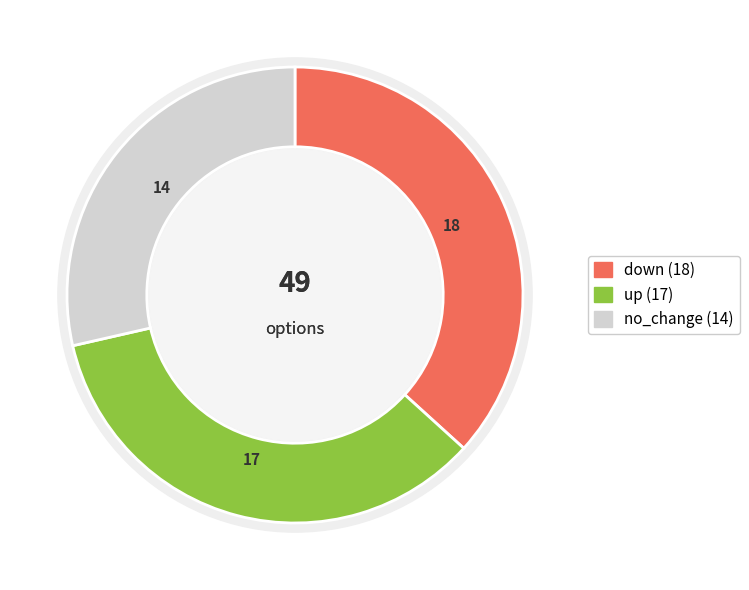

Is the sum of up and down greater than half?

Yes